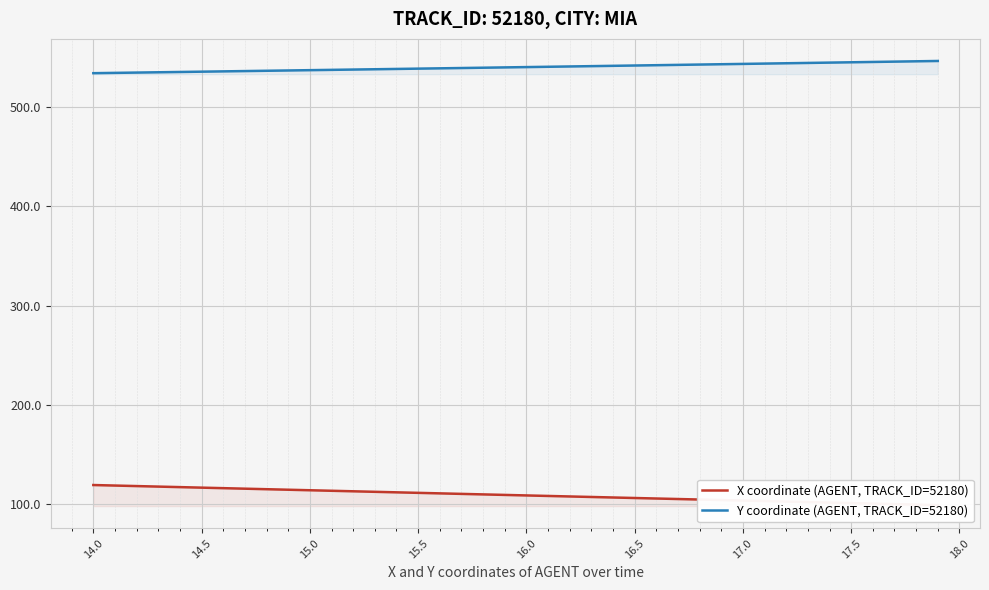

How many lines are shown in the chart?

2